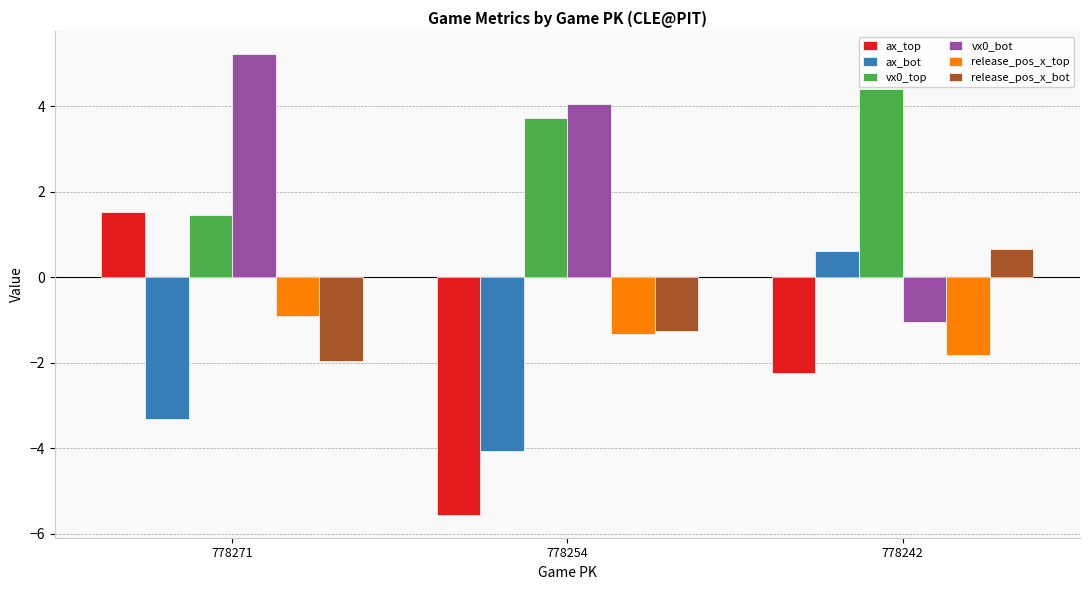

What is the value of the release_pos_x_bot bar at the 3rd from the left?

0.7